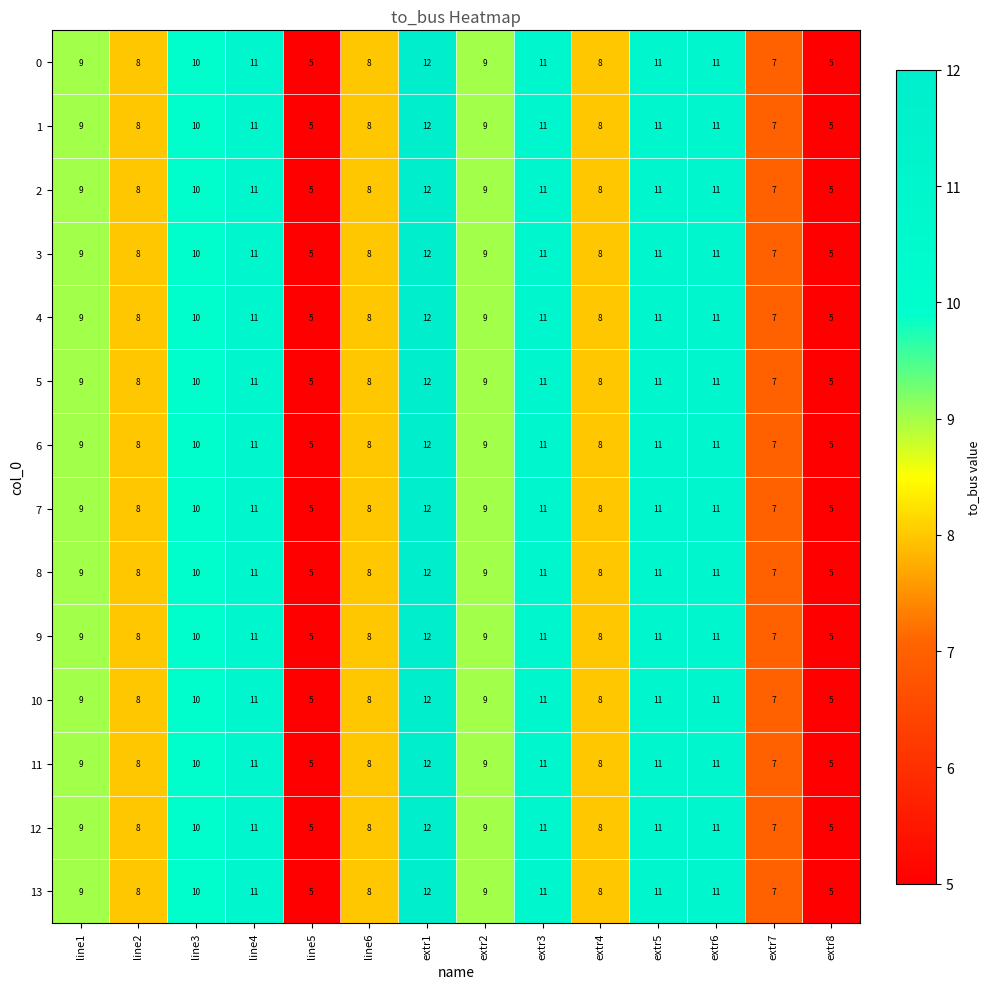

What is the approximate value of 13 at line1?

9